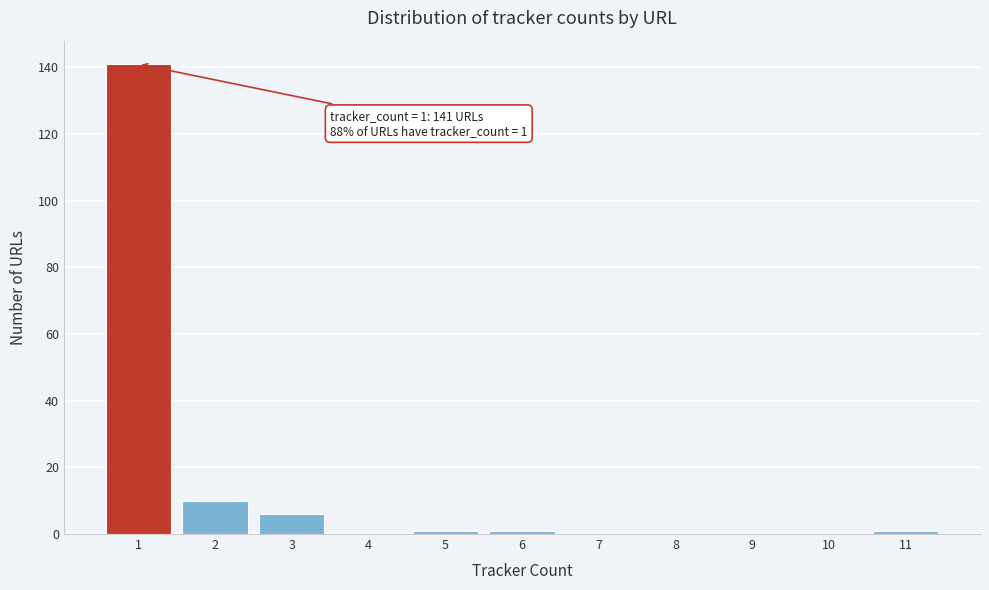

Which range on the x-axis has the tallest bar?

0.5 to 1.5